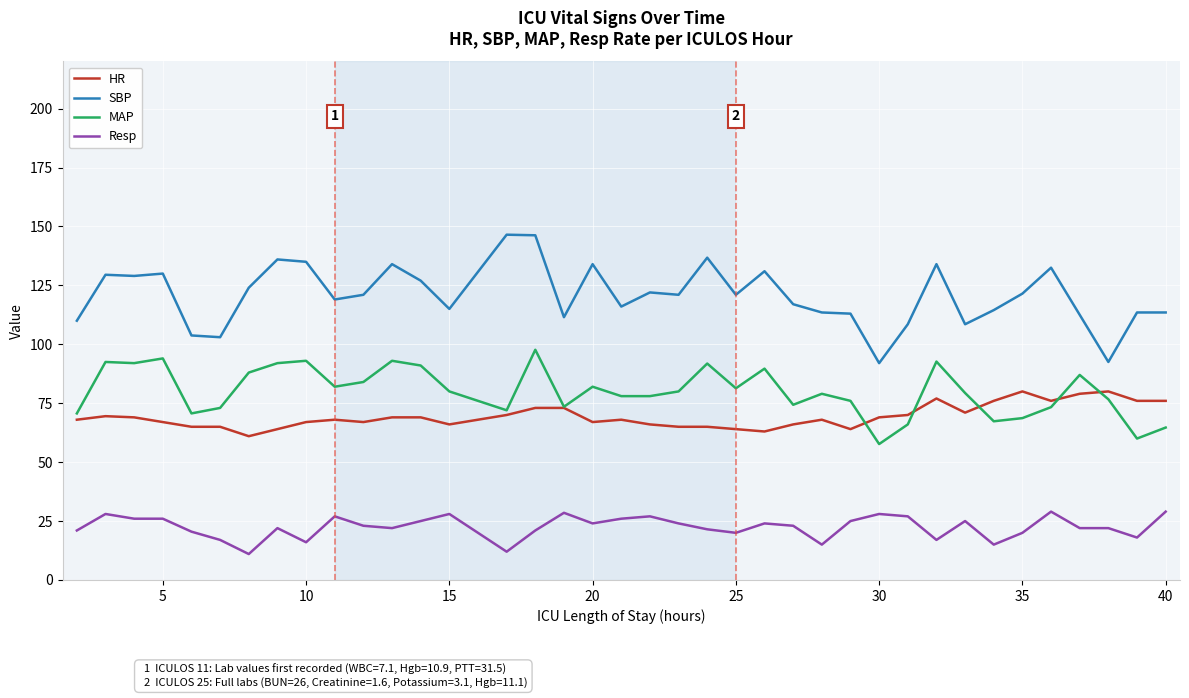

True or false: HR and Resp intersect in this chart.

False